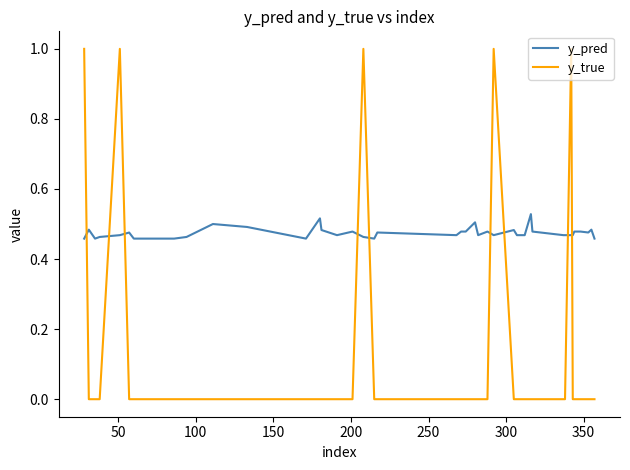

What is the maximum value shown in the chart?

1.0